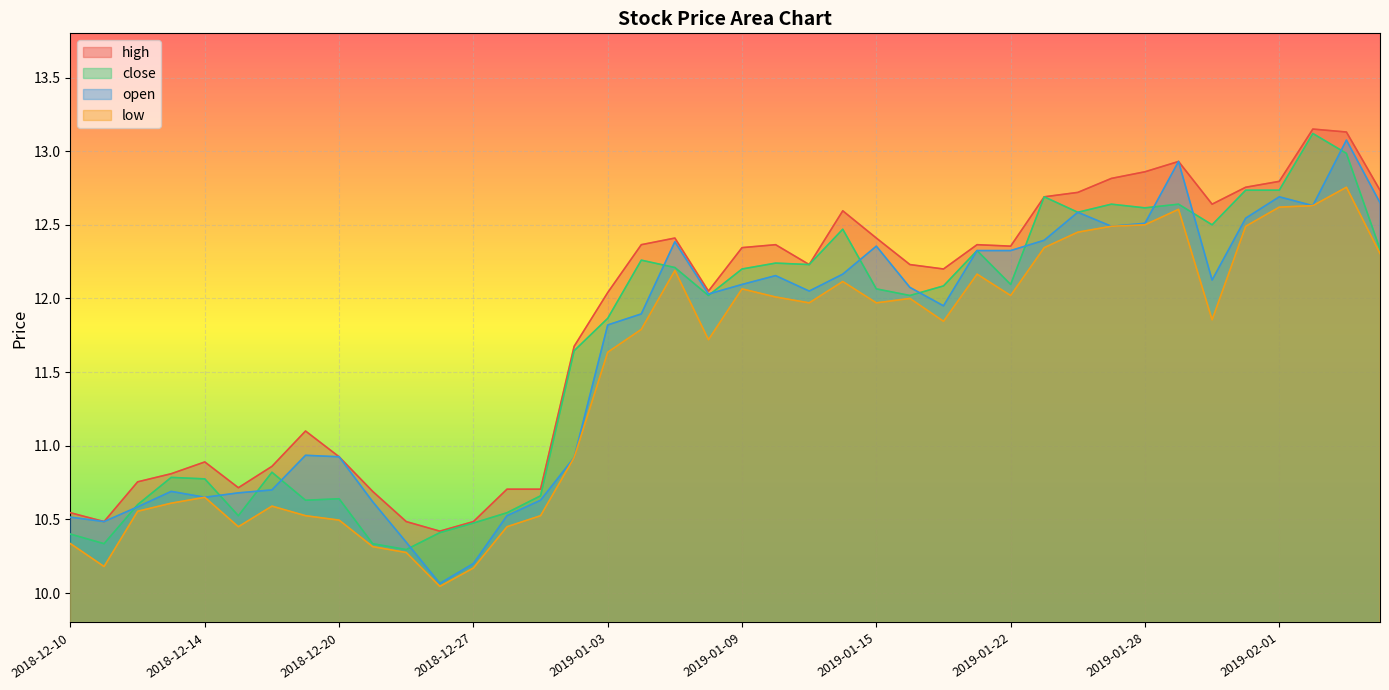

Does the chart display data point markers on the line(s)?

No